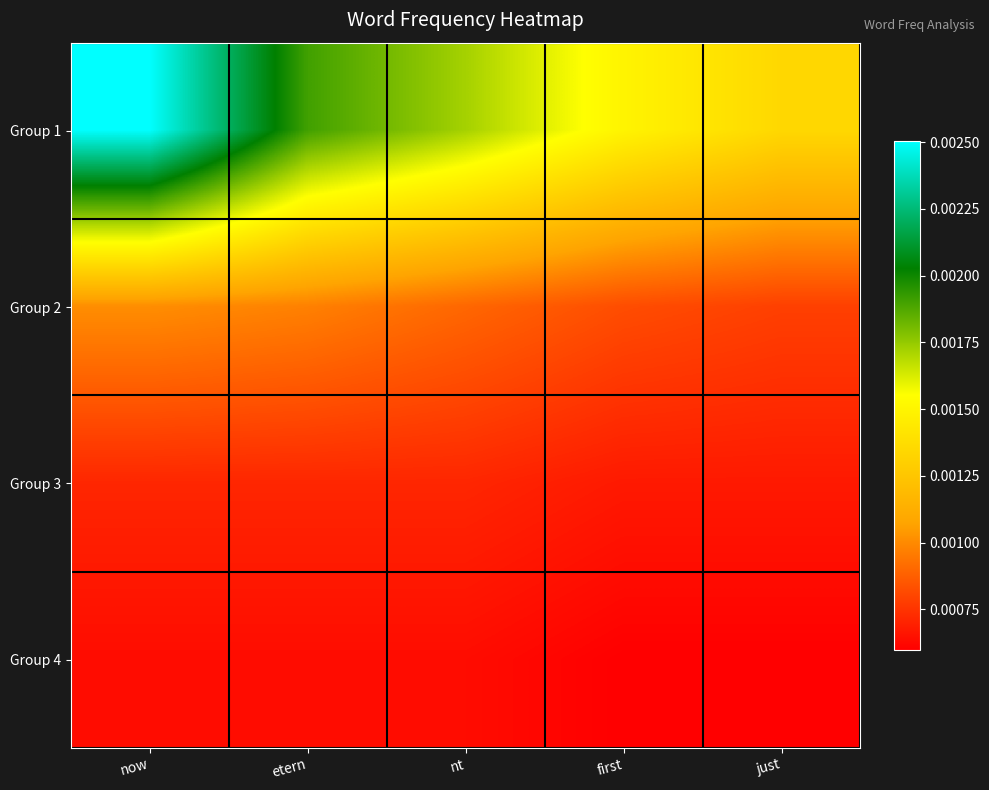

At which category is the sum across all series the highest?

now